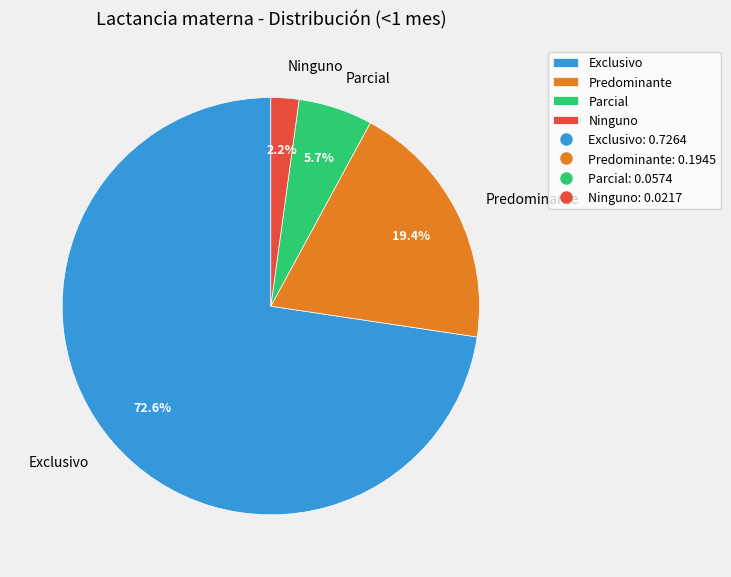

To the nearest percent, what percentage of the pie is Exclusivo?

73%